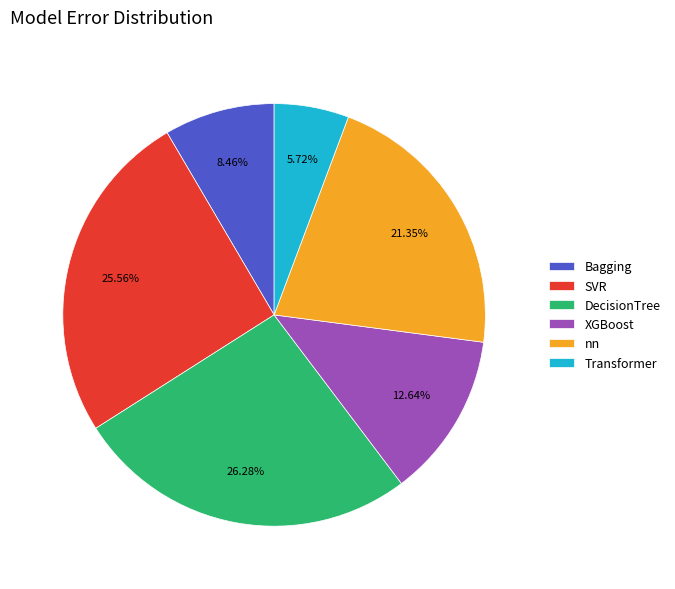

Approximately how many times larger is the value at Transformer compared to SVR?

0.2